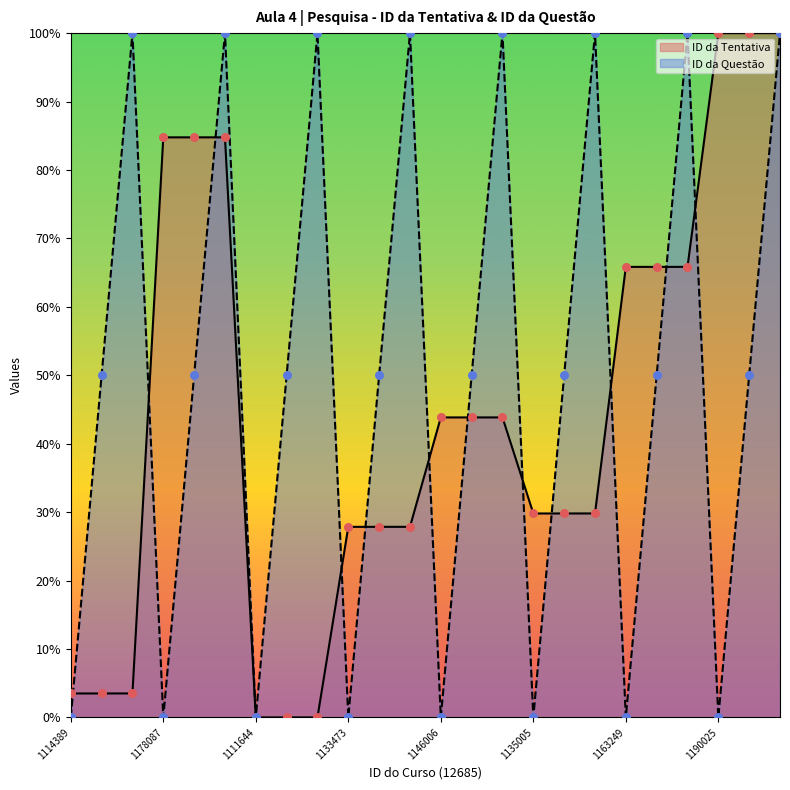

Which series reaches the maximum Y coordinate?

ID da Tentativa